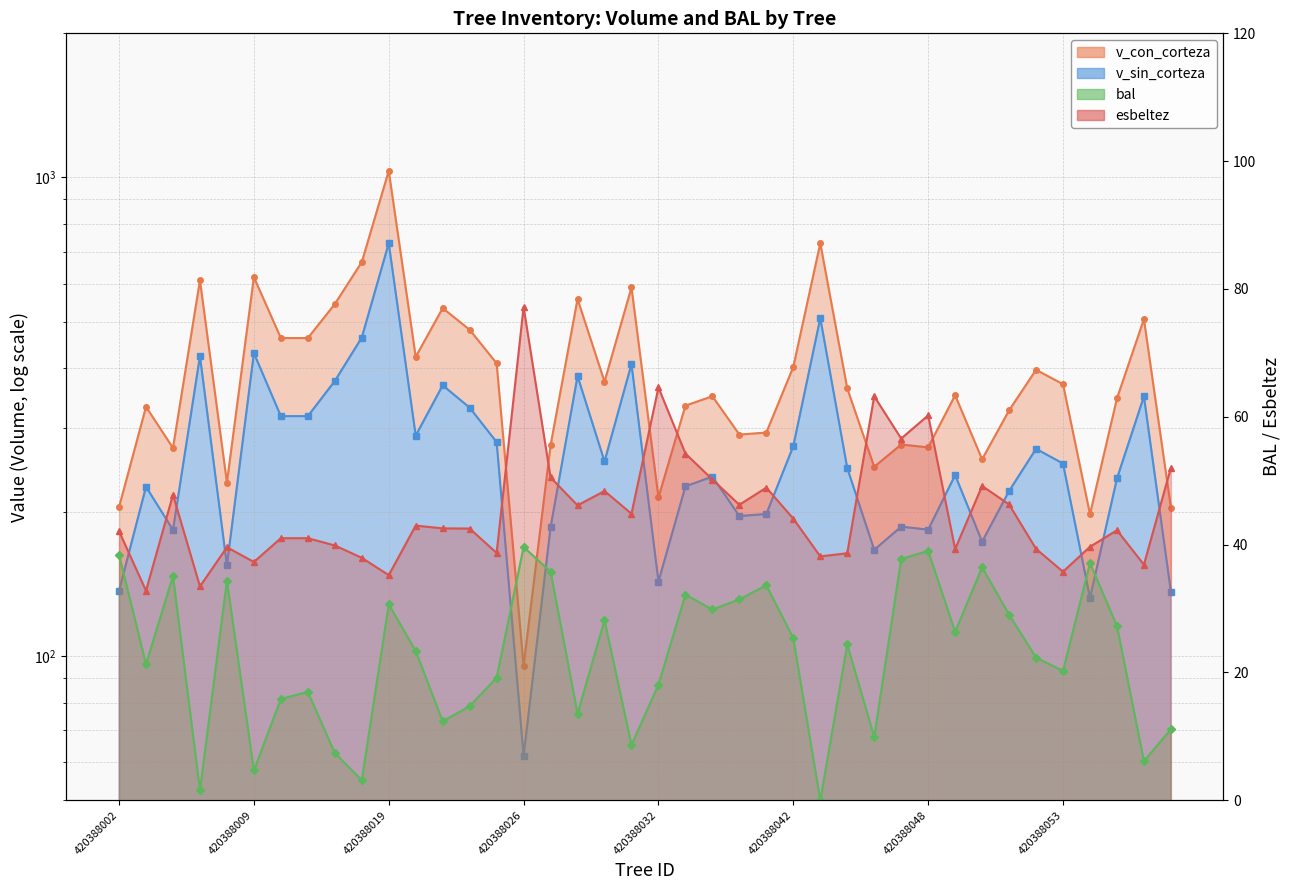

What is the label of the 40th point from the right?

420388002